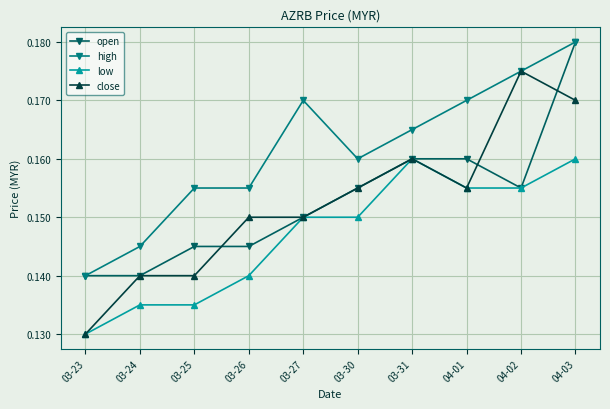

True or false: low and high intersect in this chart.

False